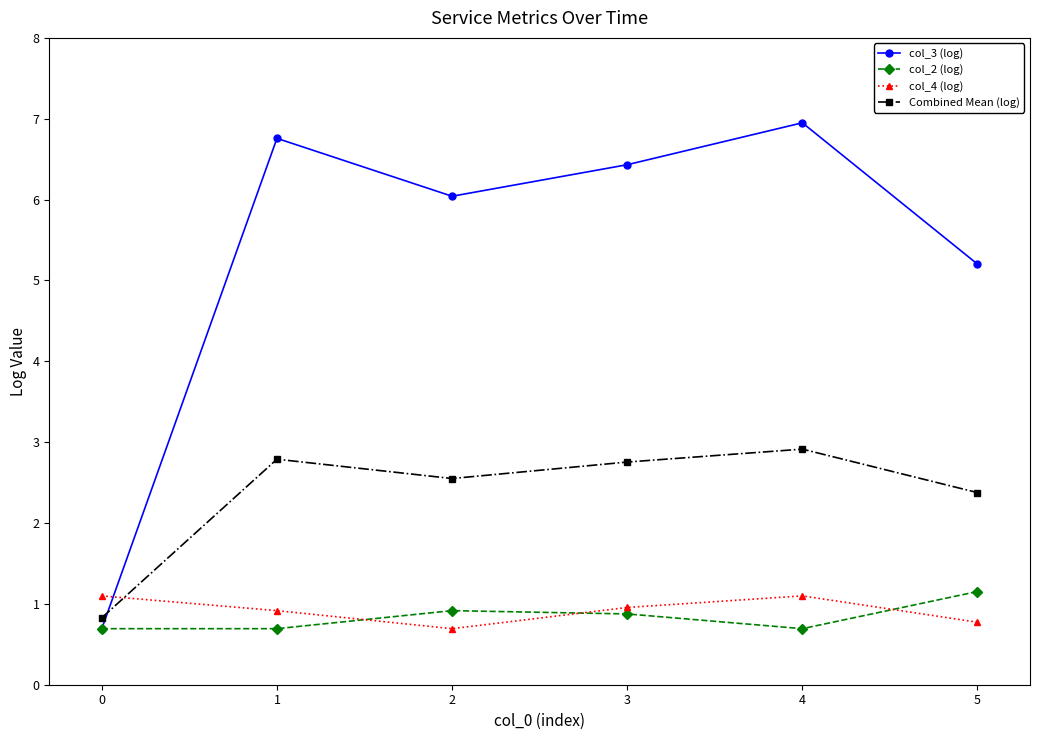

What is the lowest value of the col_3 (log) series?

0.7